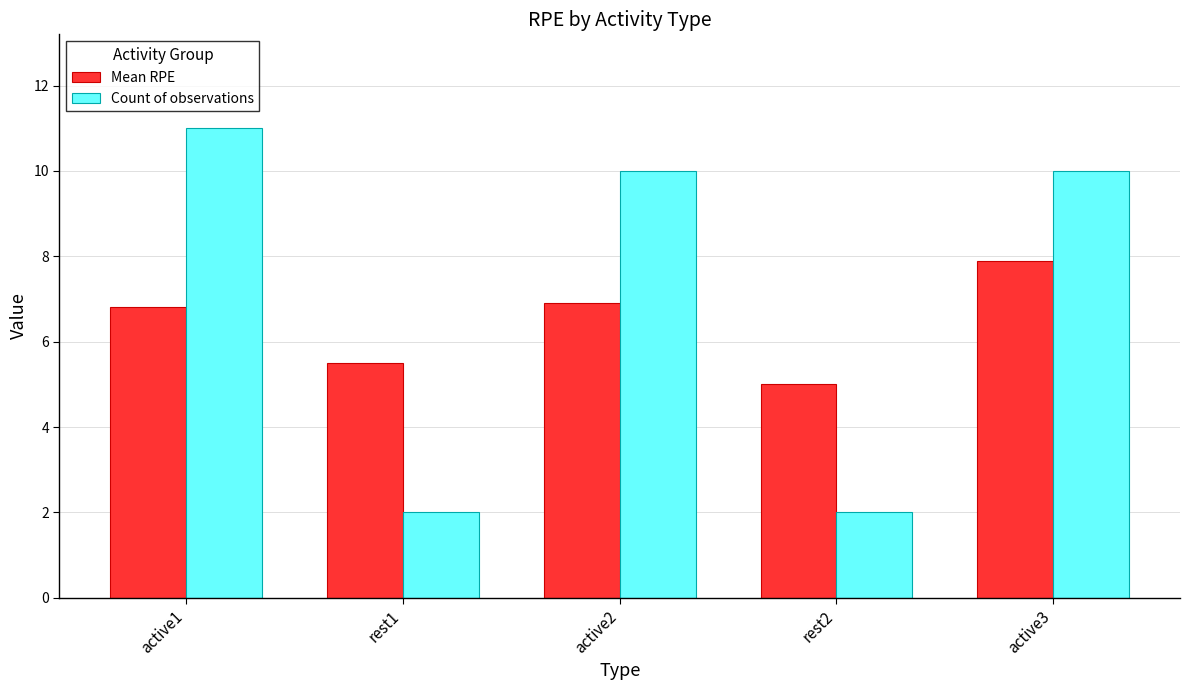

Which category has the highest value across all series?

active1